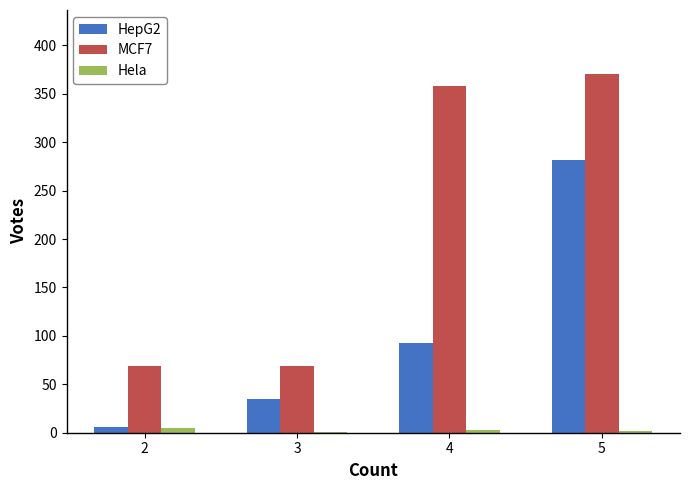

Where is HepG2 nearest to the value 144?

4